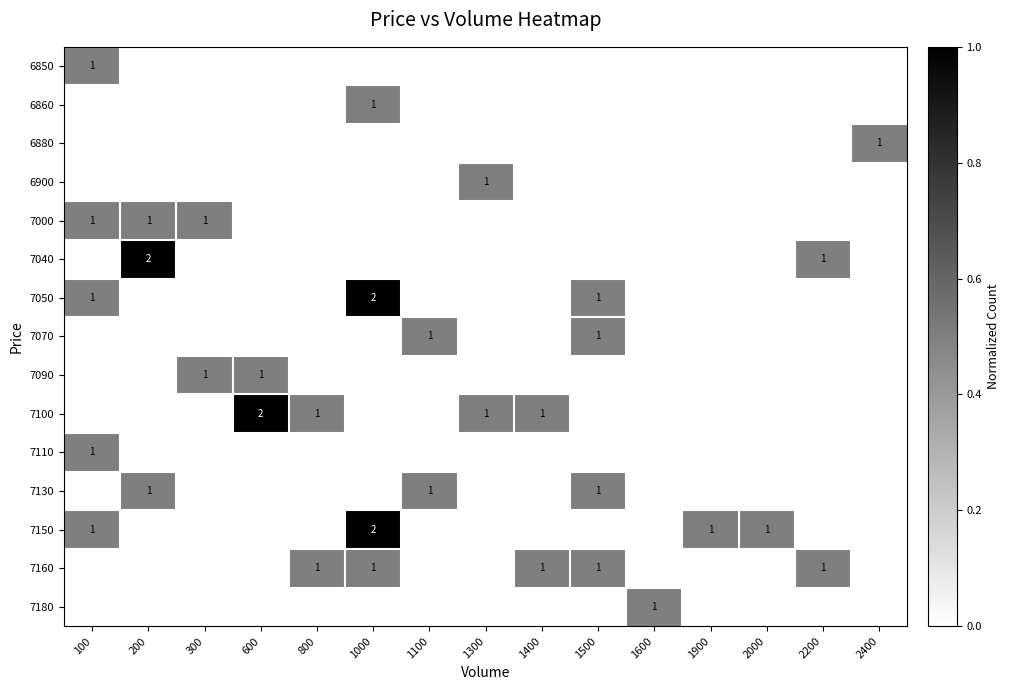

Which series has the largest total across all categories?

7100